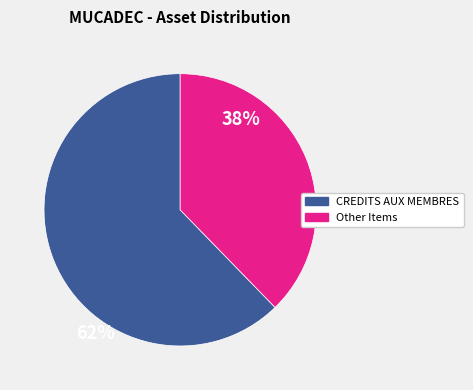

Is there any slice that represents more than half of the pie?

Yes